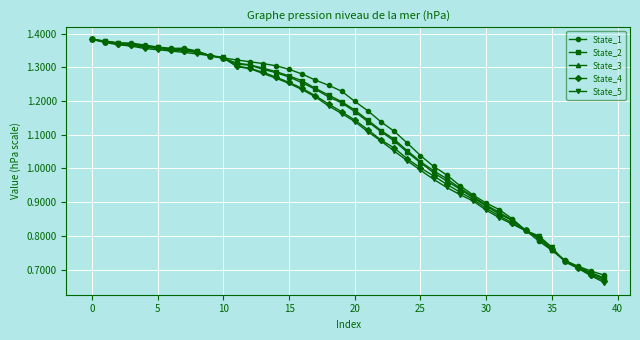

Does the chart have visible grid lines?

Yes